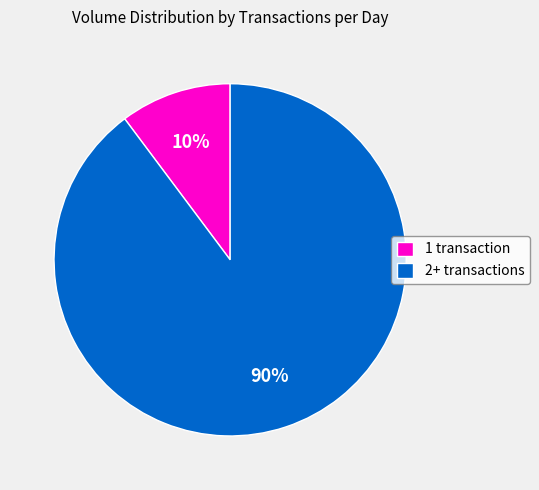

To the nearest percent, what is the average slice percentage?

50%